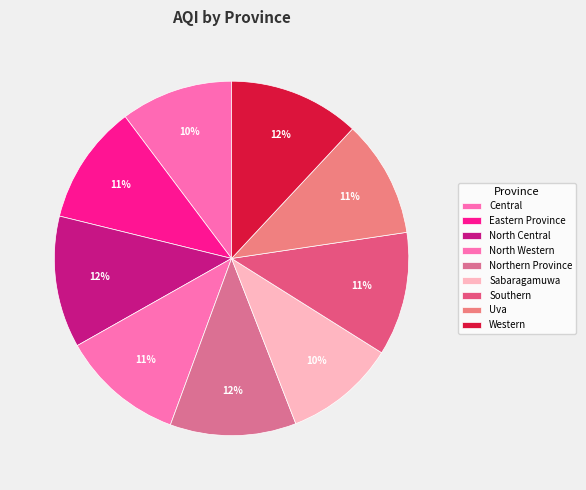

How many slices are in this pie chart?

9